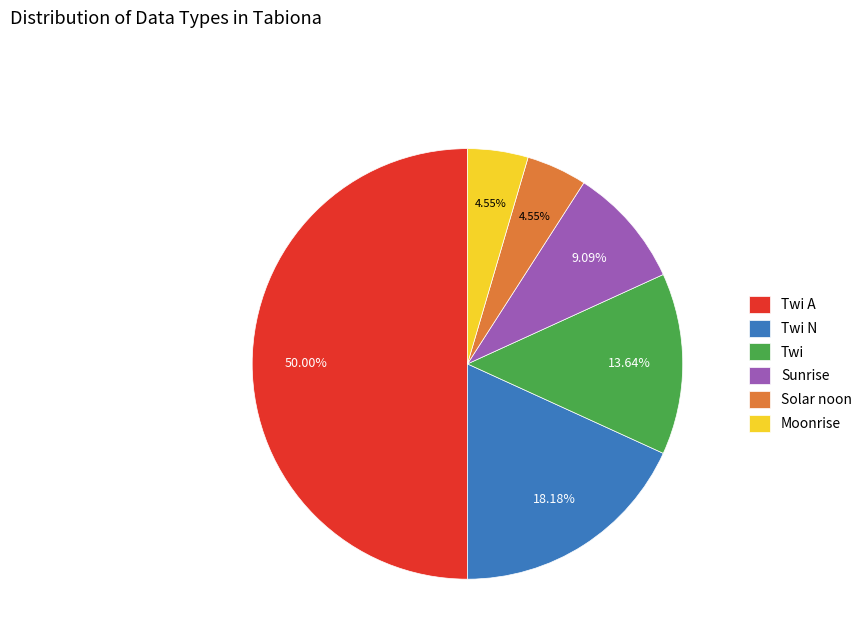

Which has a higher value, Sunrise or Twi N?

Twi N